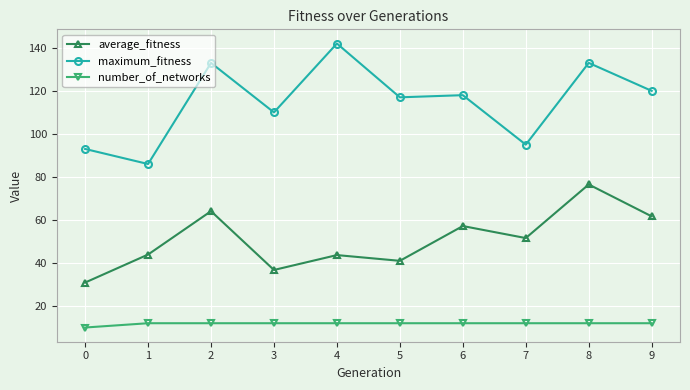

How many lines are shown in the chart?

3